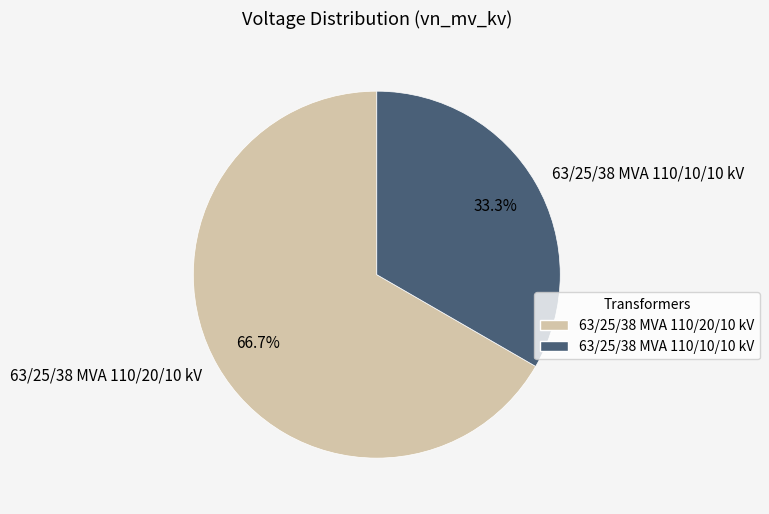

Which category has the smallest portion of the pie?

63/25/38 MVA 110/10/10 kV